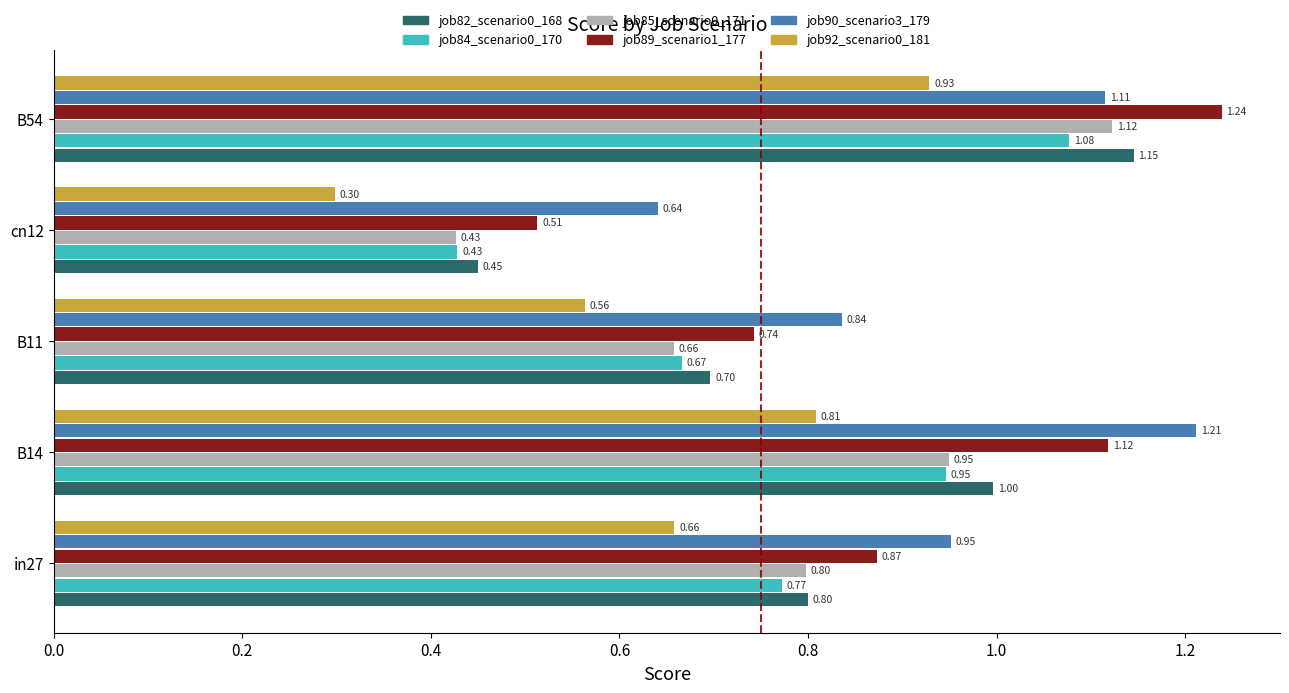

What are all the series names shown in the legend?

job82_scenario0_168, job84_scenario0_170, job85_scenario0_171, job89_scenario1_177, job90_scenario3_179, job92_scenario0_181